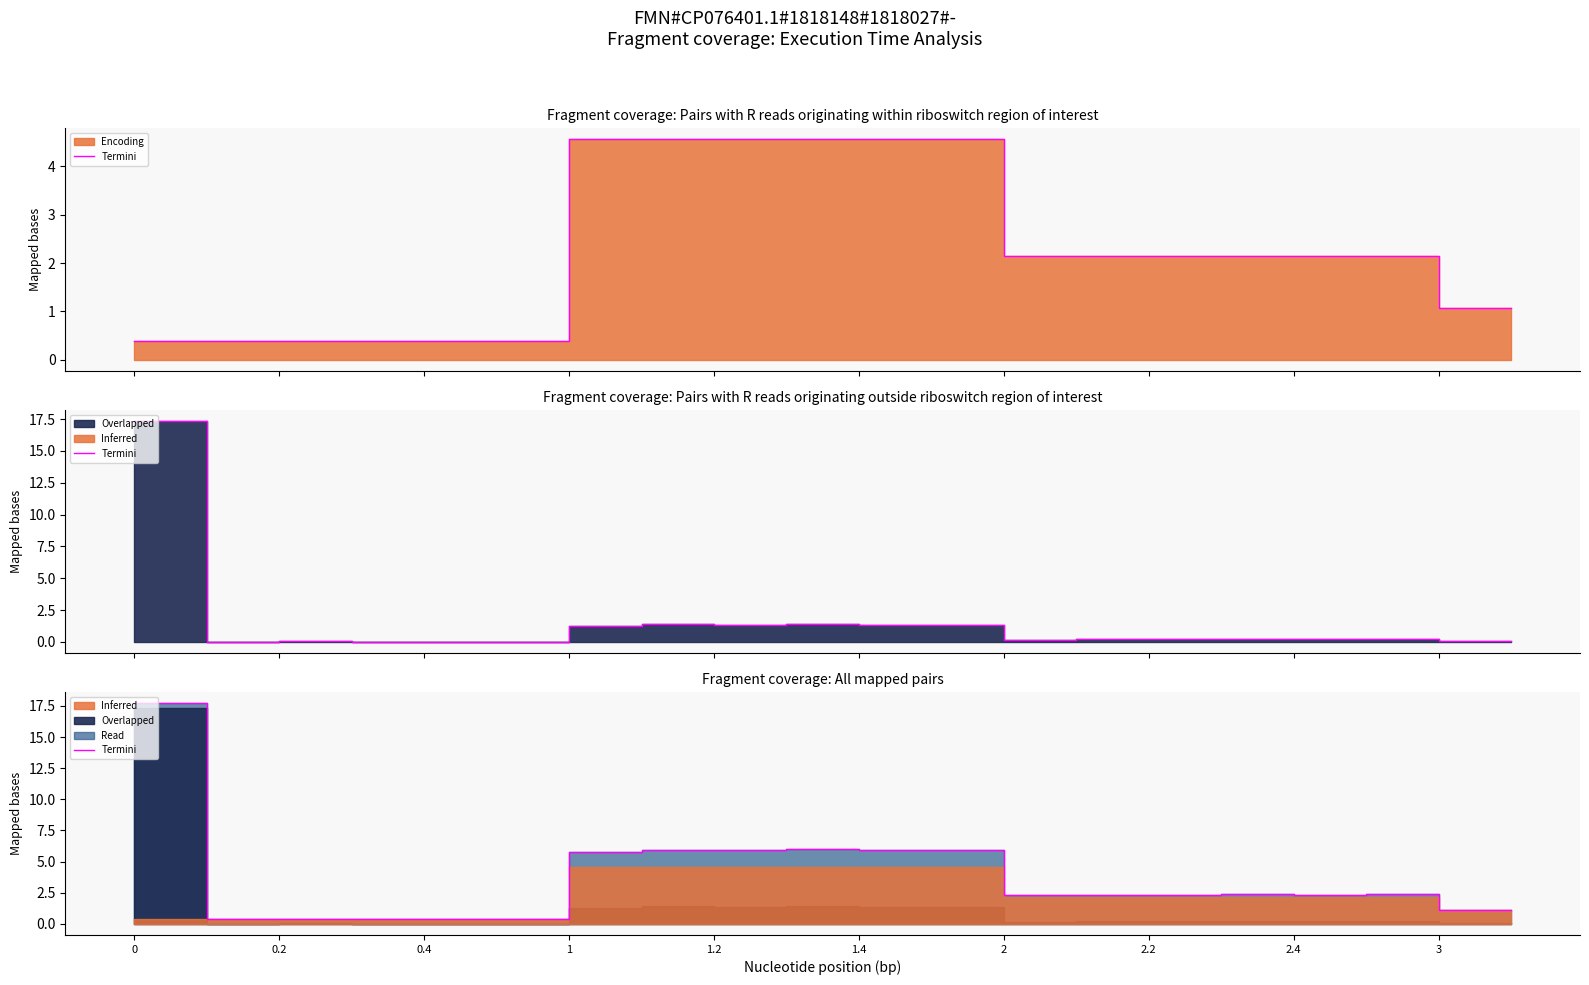

The chart shows a value of 2.3 at 16. True or false?

True